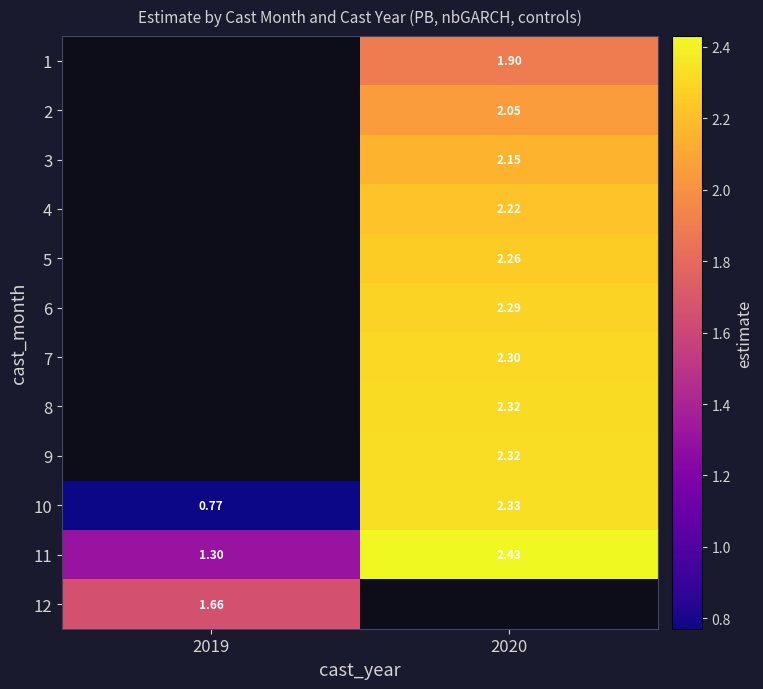

Is the value of 6 at 2020 greater than the value of 7 at 2020?

No